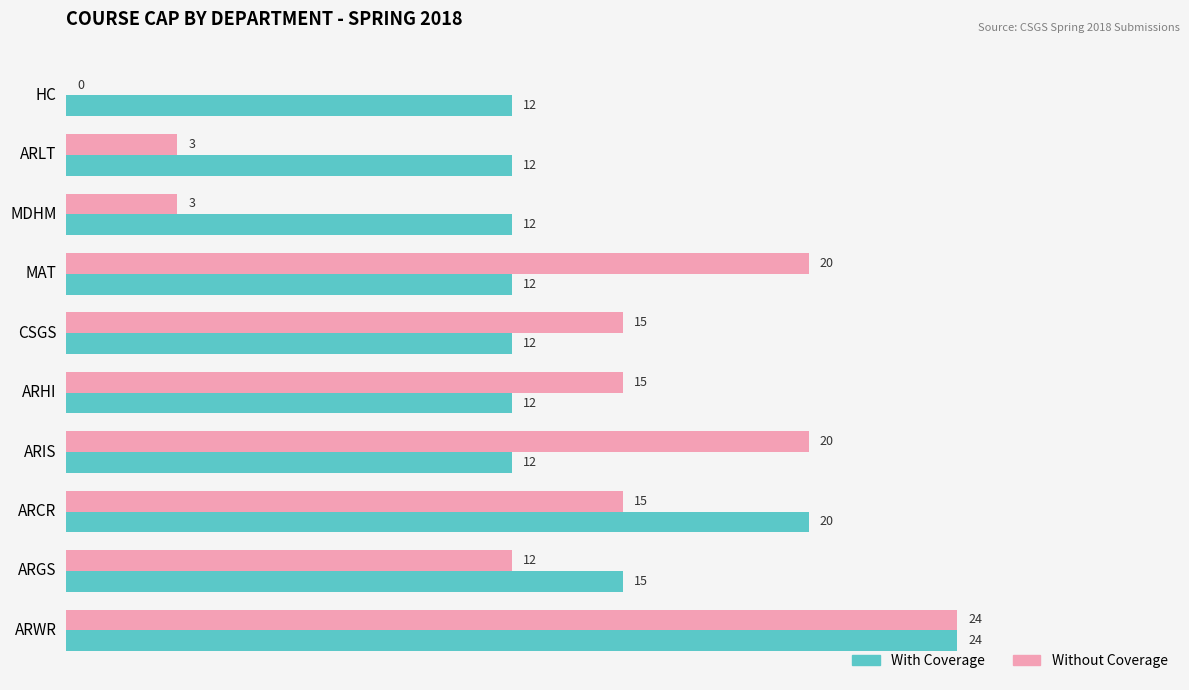

How many categories are shown in the chart?

10